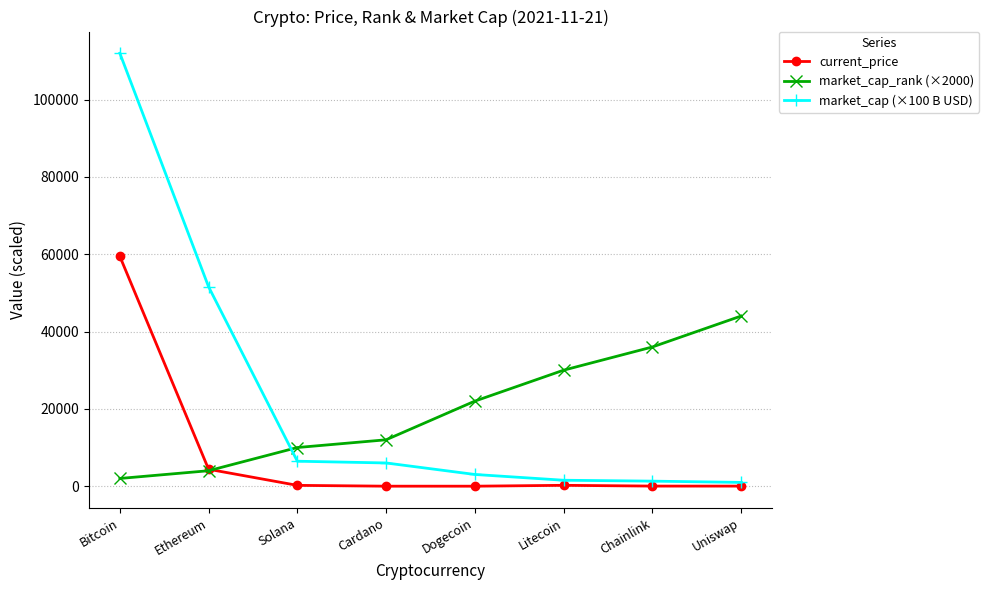

Is the value of market_cap_rank (×2000) at Litecoin greater than the value of market_cap (×100 B USD) at Solana?

Yes